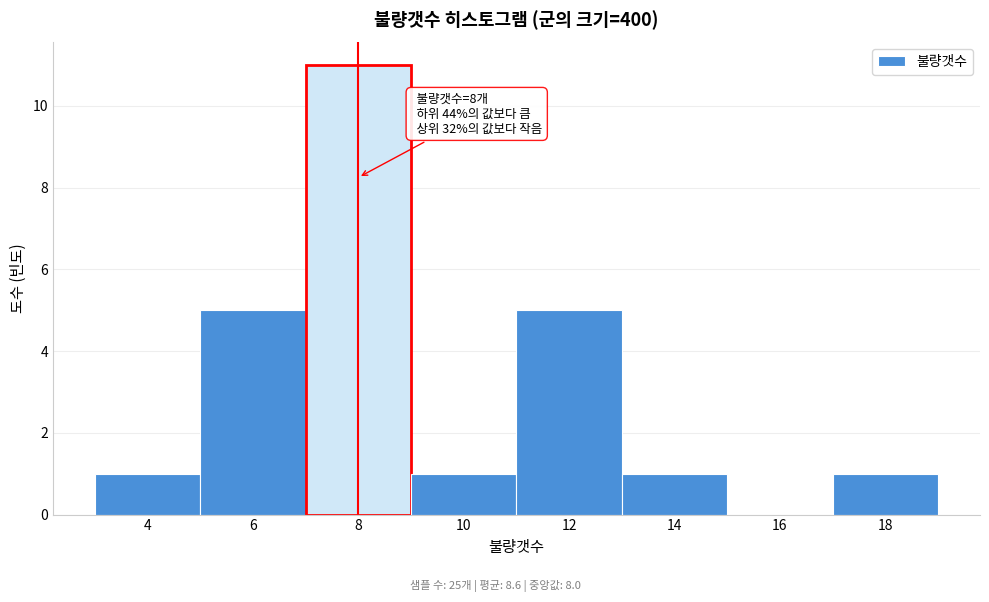

Which range on the x-axis has the tallest bar?

7 to 9